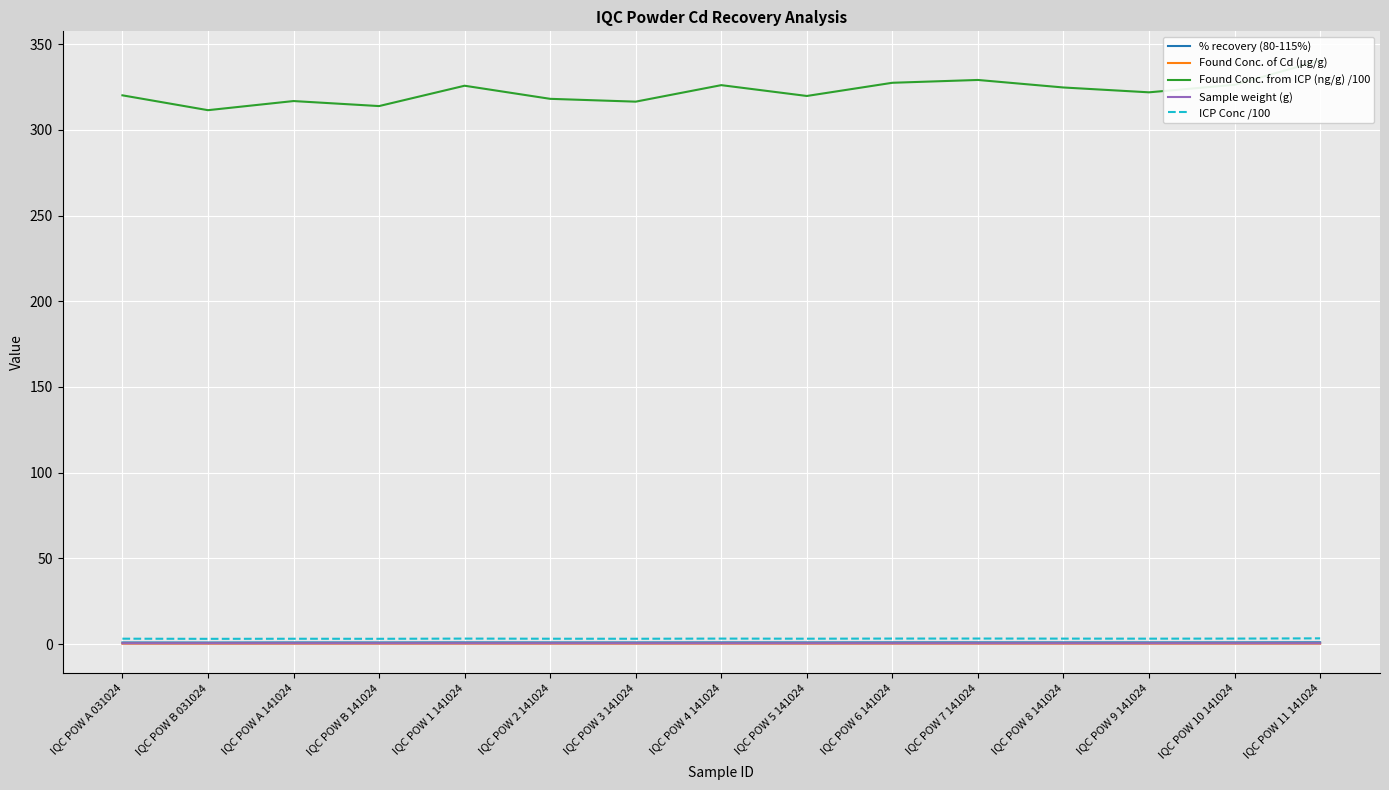

Is this an area chart (filled region under the line)?

No